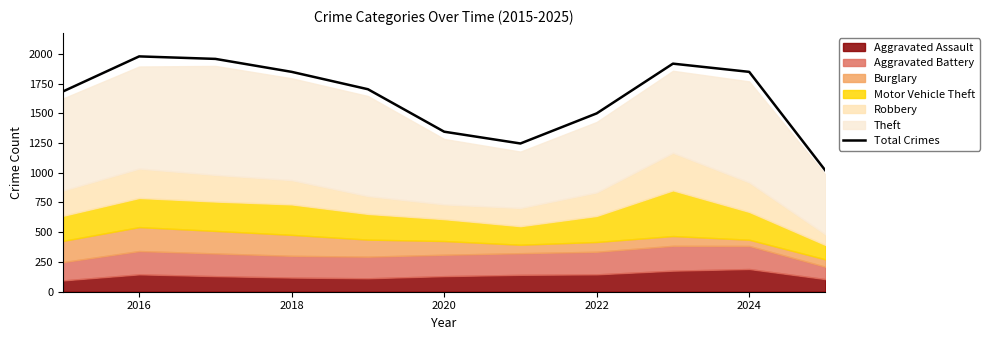

The value of Total Crimes at 2022 is 1499. True or false?

True